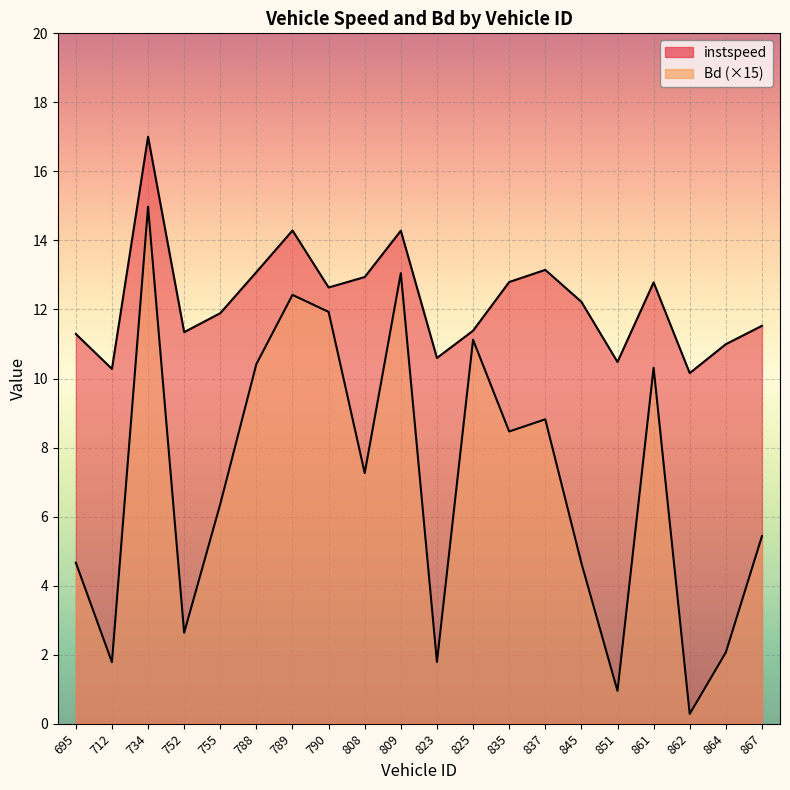

True or false: instspeed and Bd cross at least once.

False